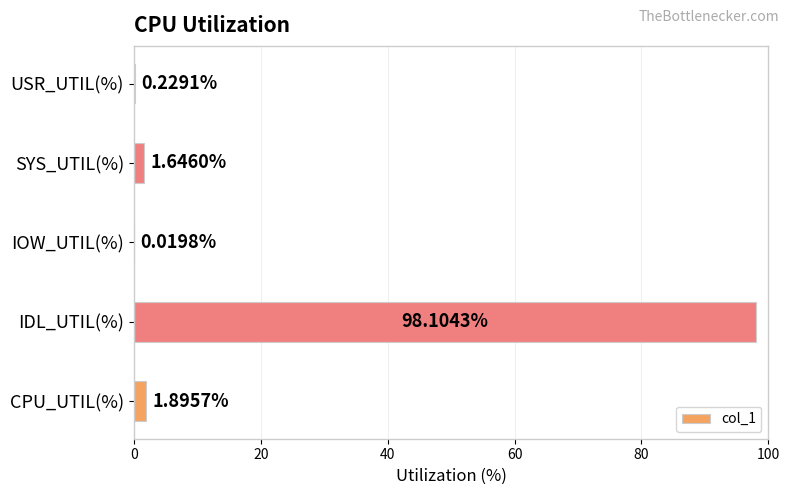

What is the sum of all values?

101.9